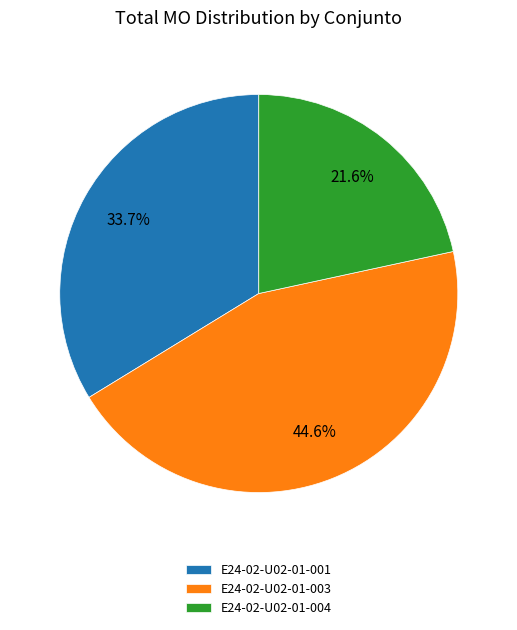

What portion of the pie excludes E24-02-U02-01-003?

55.4%